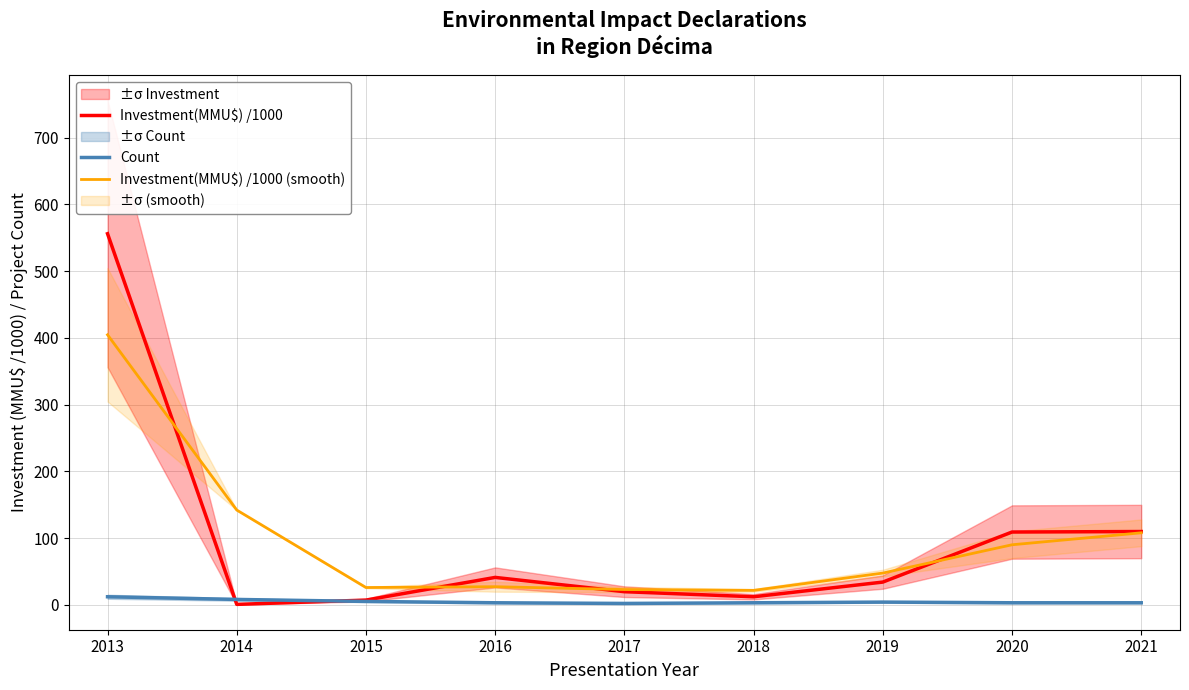

How many lines are shown in the chart?

3